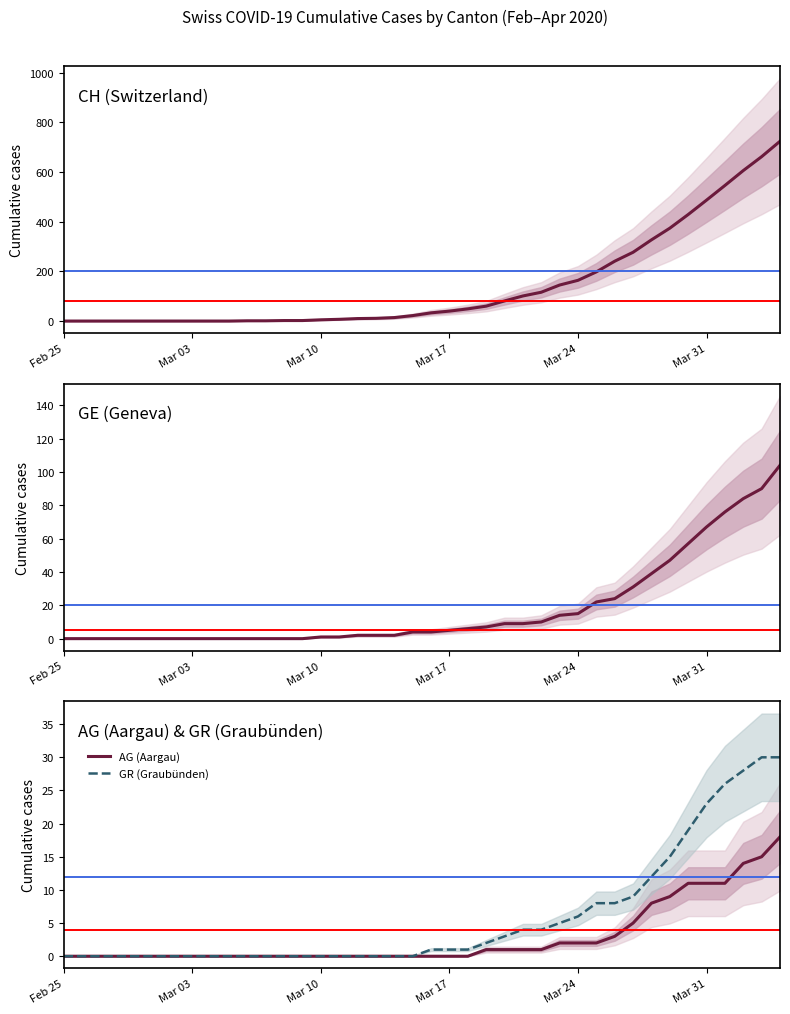

Reading left to right, extract all data points from this chart.

CH (Switzerland): 0	0	0	0	0	0	0	0	0	0	1	1	2	2	5	7	10	11	14	22	33	40	49	60	81	101	116	145	164	198	241	277	327	374	429	487	546	606	662	724
GE (Geneva): 0	0	0	0	0	0	0	0	0	0	0	0	0	0	1	1	2	2	2	4	4	5	6	7	9	9	10	14	15	22	24	31	39	47	57	67	76	84	90	104
AG (Aargau): 0	0	0	0	0	0	0	0	0	0	0	0	0	0	0	0	0	0	0	0	0	0	0	1	1	1	1	2	2	2	3	5	8	9	11	11	11	14	15	18
GR (Graubünden): 0	0	0	0	0	0	0	0	0	0	0	0	0	0	0	0	0	0	0	0	1	1	1	2	3	4	4	5	6	8	8	9	12	15	19	23	26	28	30	30